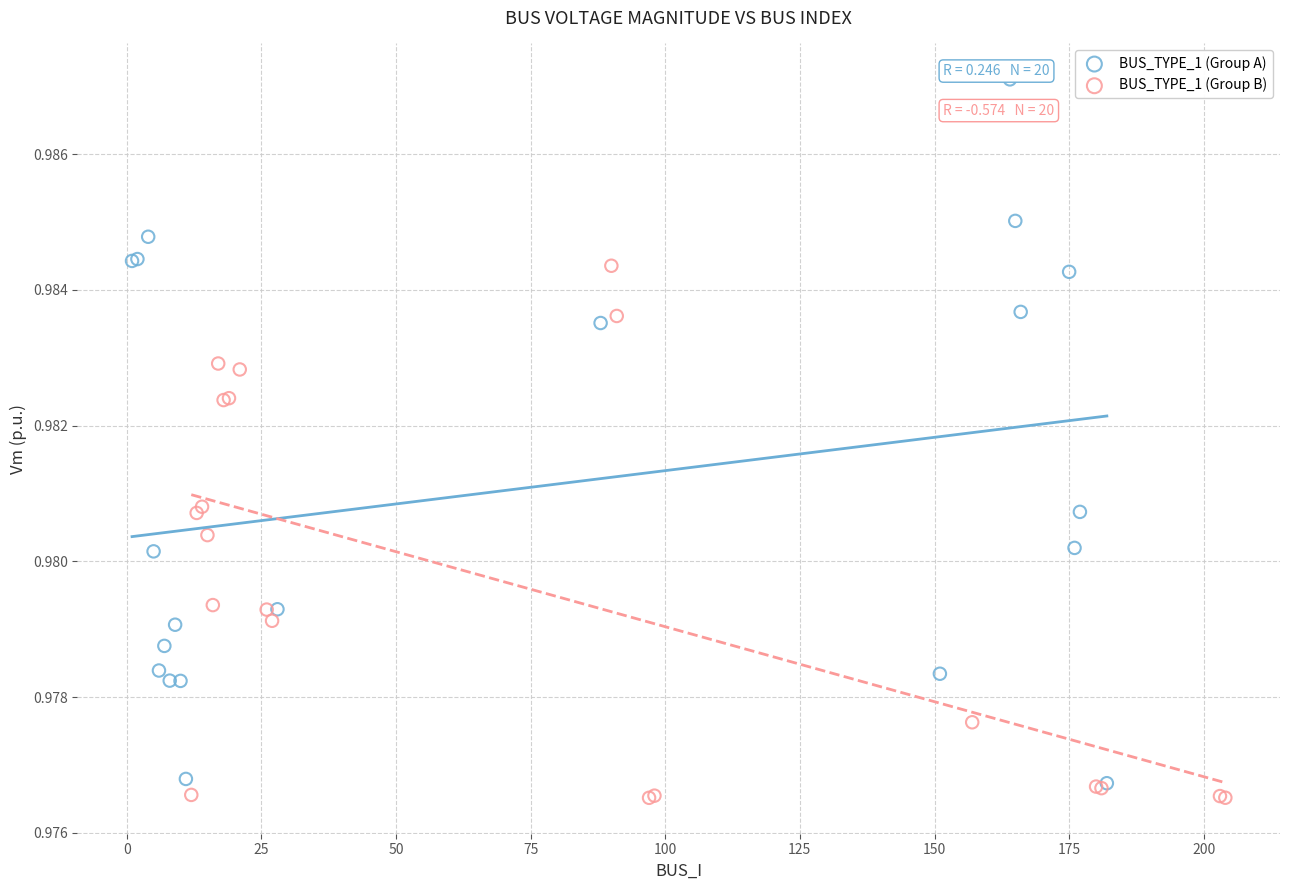

Which series contains the highest Y value?

BUS_TYPE_1 (Group A)